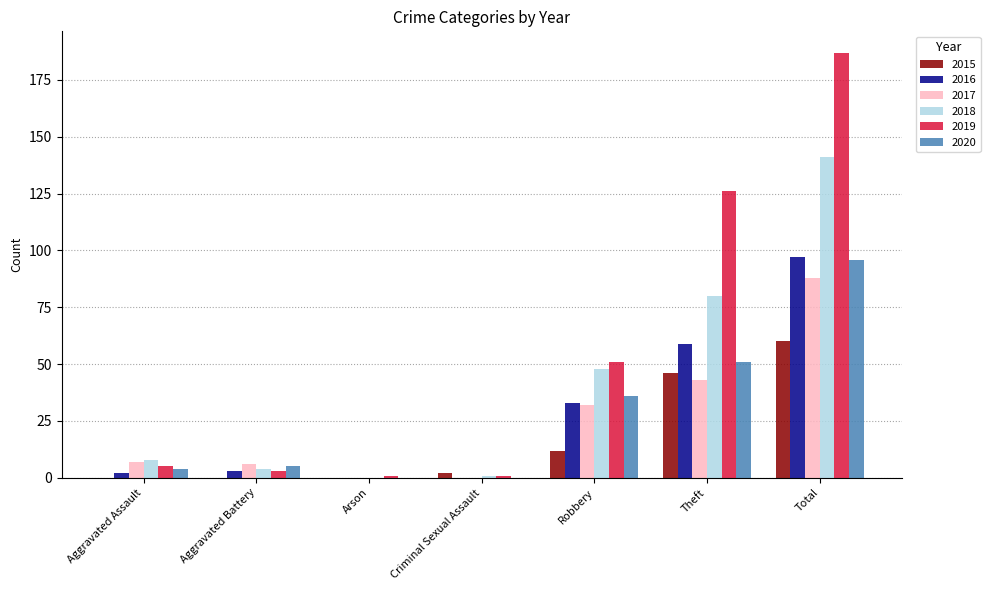

How many groups of bars are there?

7